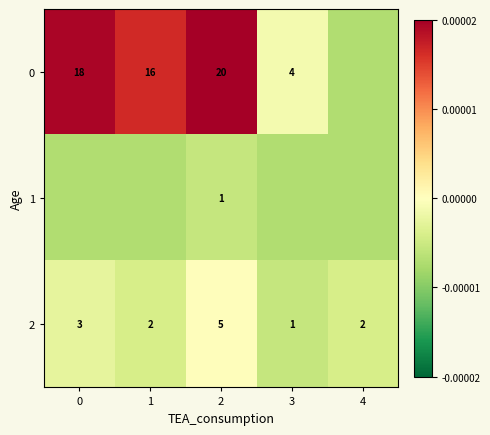

Which category has the lowest value across all series?

4